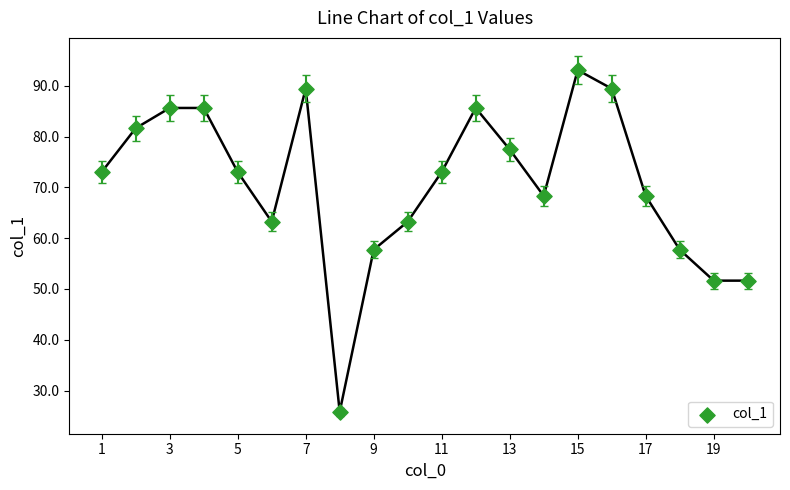

How many points are shown in the scatter plot?

20